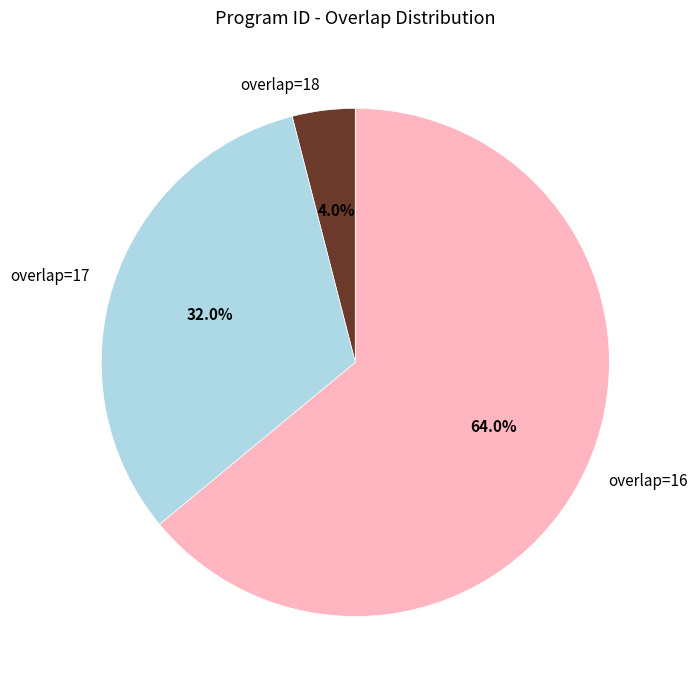

Rank the categories by value from lowest to highest.

overlap=18, overlap=17, overlap=16